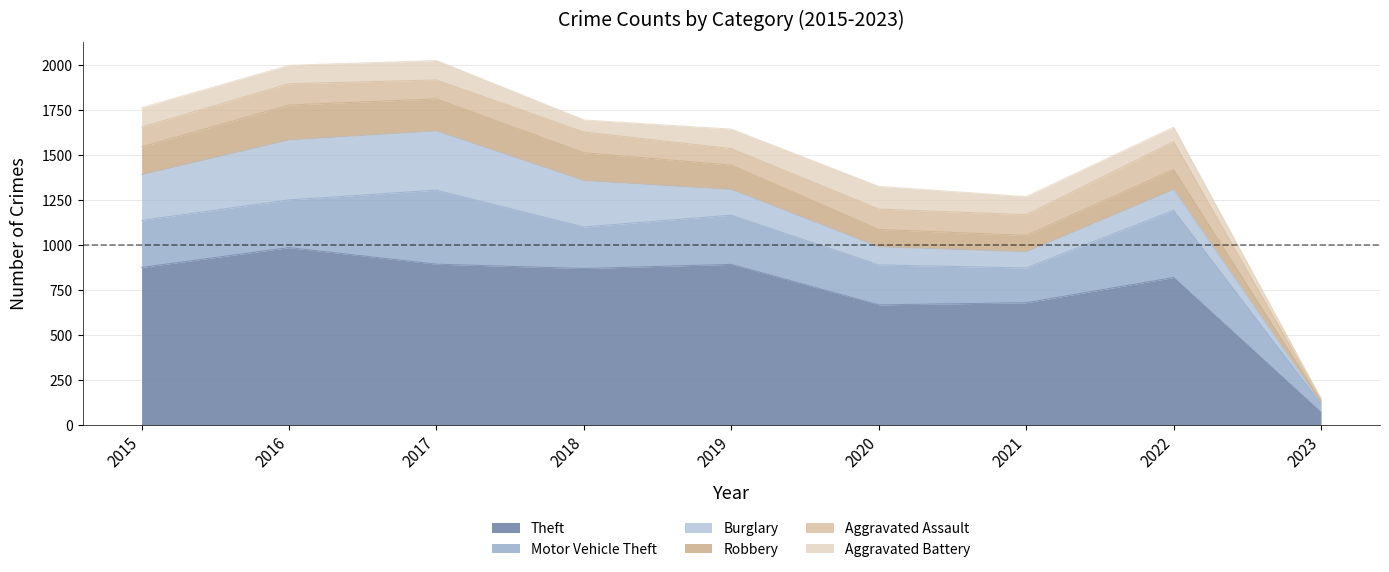

List the series in order of their peak value, highest first.

Theft, Motor Vehicle Theft, Burglary, Robbery, Aggravated Assault, Aggravated Battery